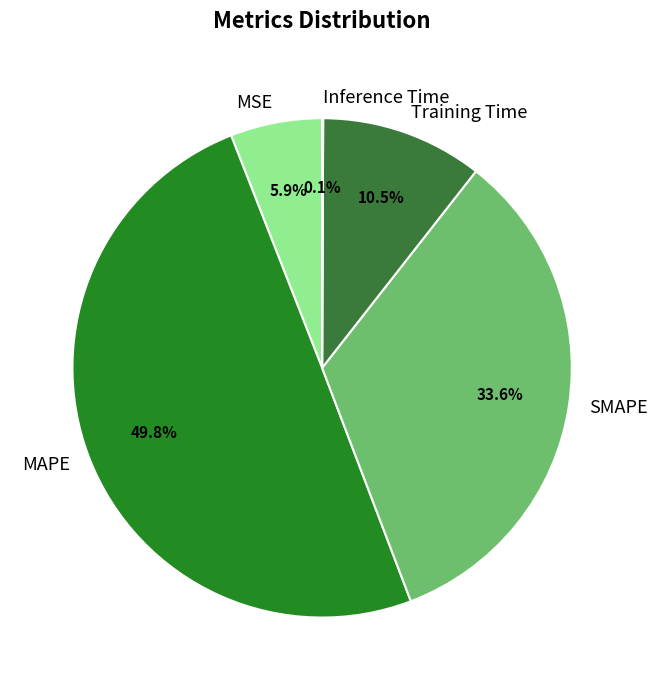

To the nearest percent, what portion does MSE represent?

6%